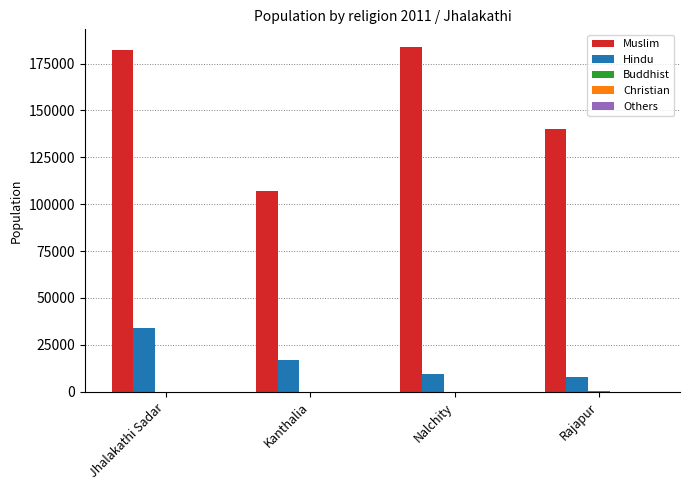

How many distinct data groups are displayed?

5